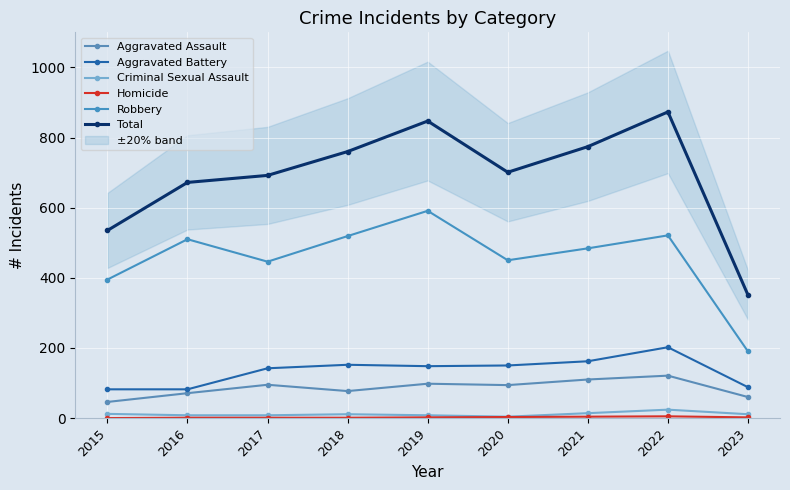

At which label does Criminal Sexual Assault reach its minimum?

2020